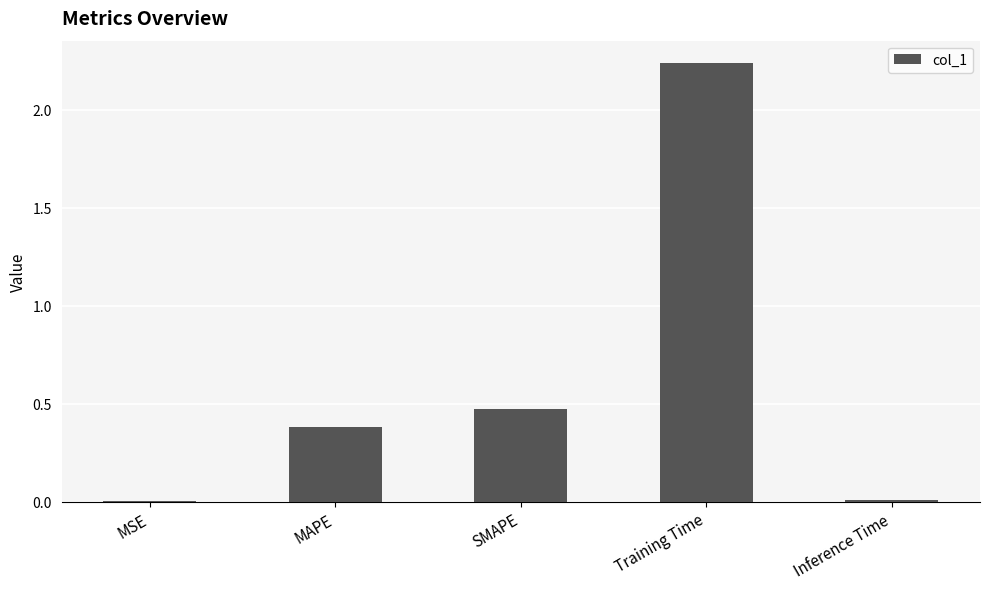

Which has a higher value, SMAPE or Training Time?

Training Time